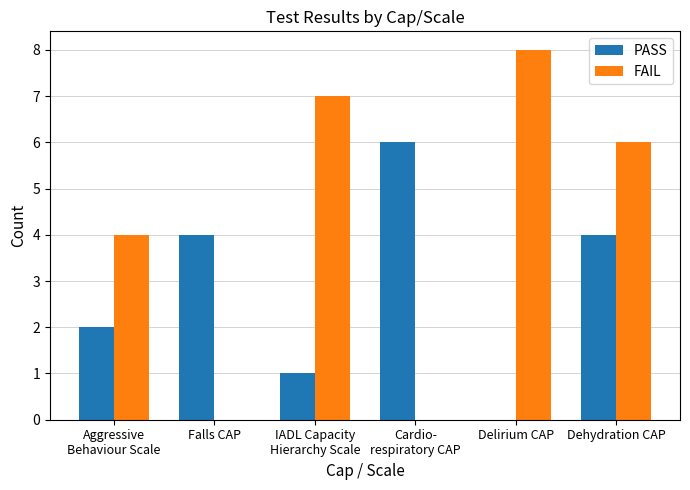

The PASS series shows 0 at Delirium CAP. True or false?

True